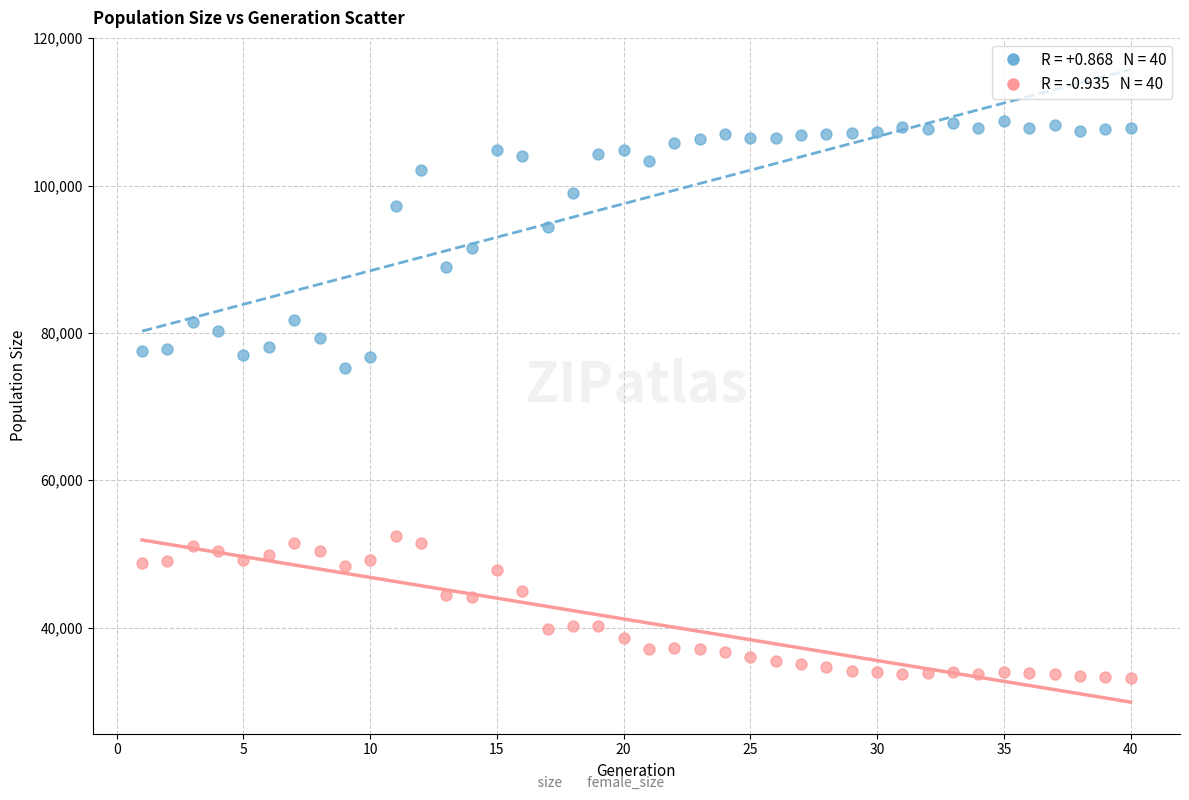

Across all series, what Y value is closest to 70968?

75252